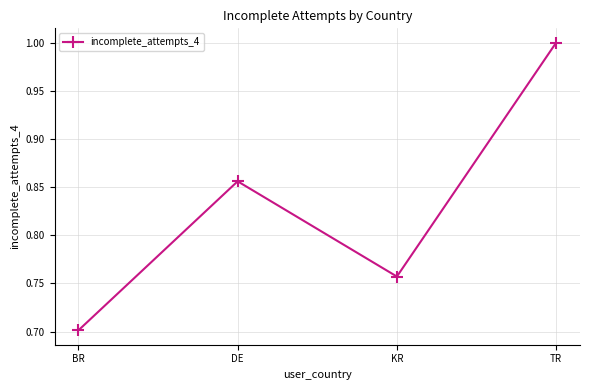

What is the smallest value displayed?

0.7